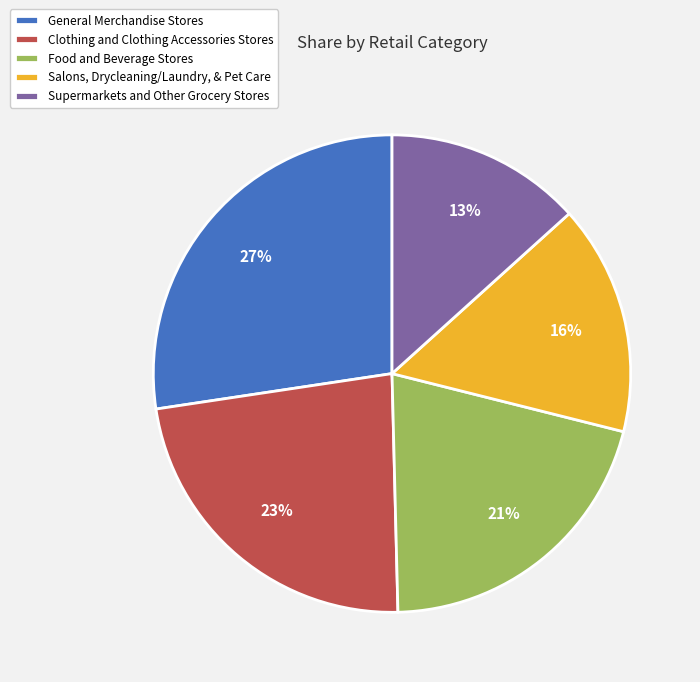

To the nearest percent, what is the difference between the largest and smallest slice percentages?

14%